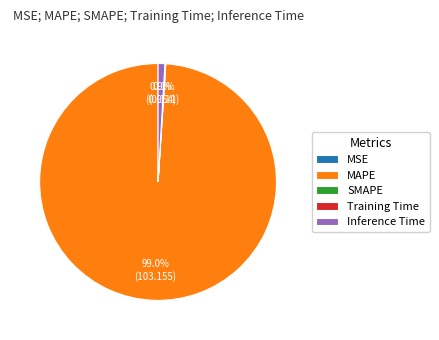

The MAPE slice represents 89% of the pie. True or false?

False